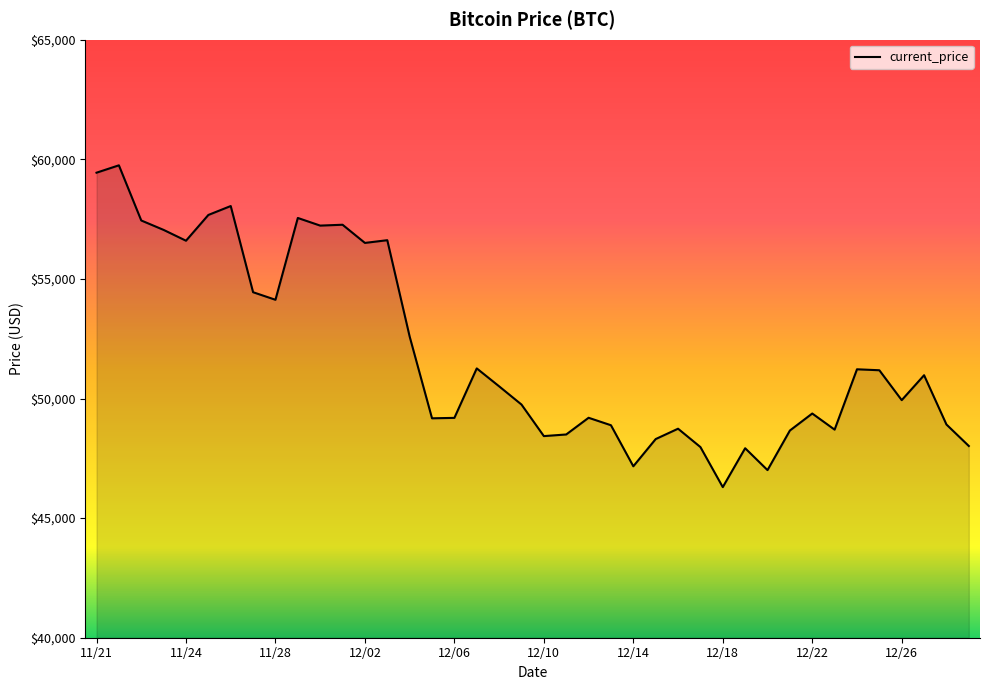

What is the difference between the maximum and minimum values?

13453